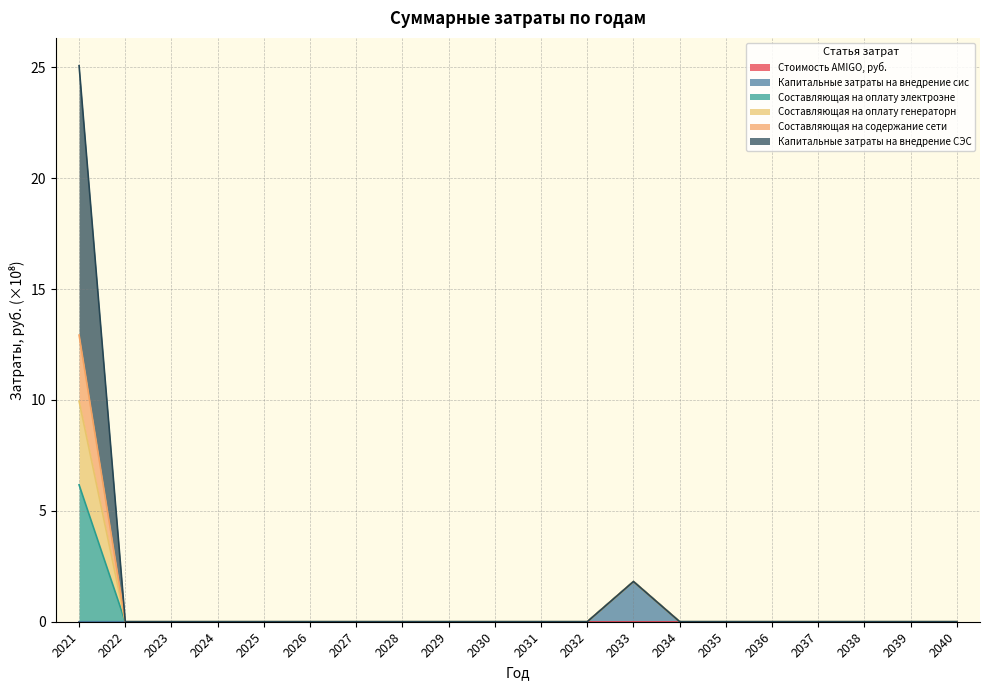

At which category is the sum across all series the highest?

2021